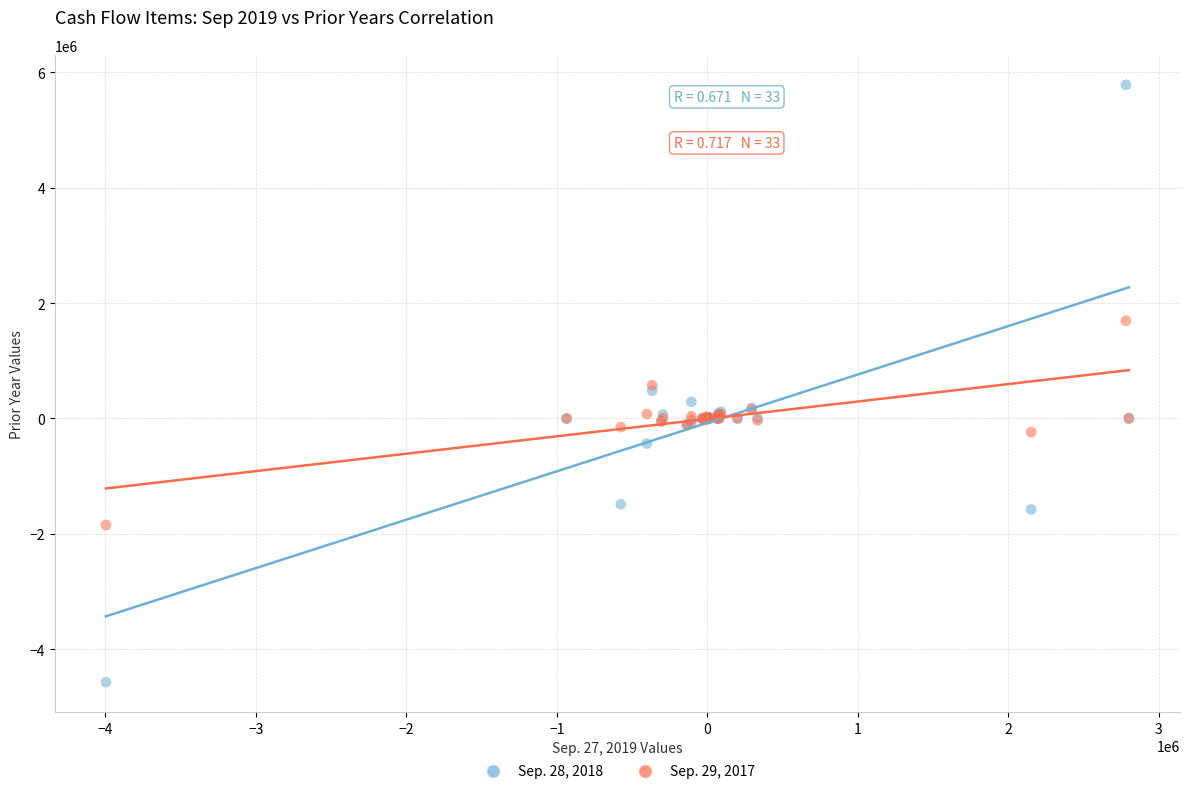

Which series has the largest Y range (max minus min)?

Sep. 28, 2018